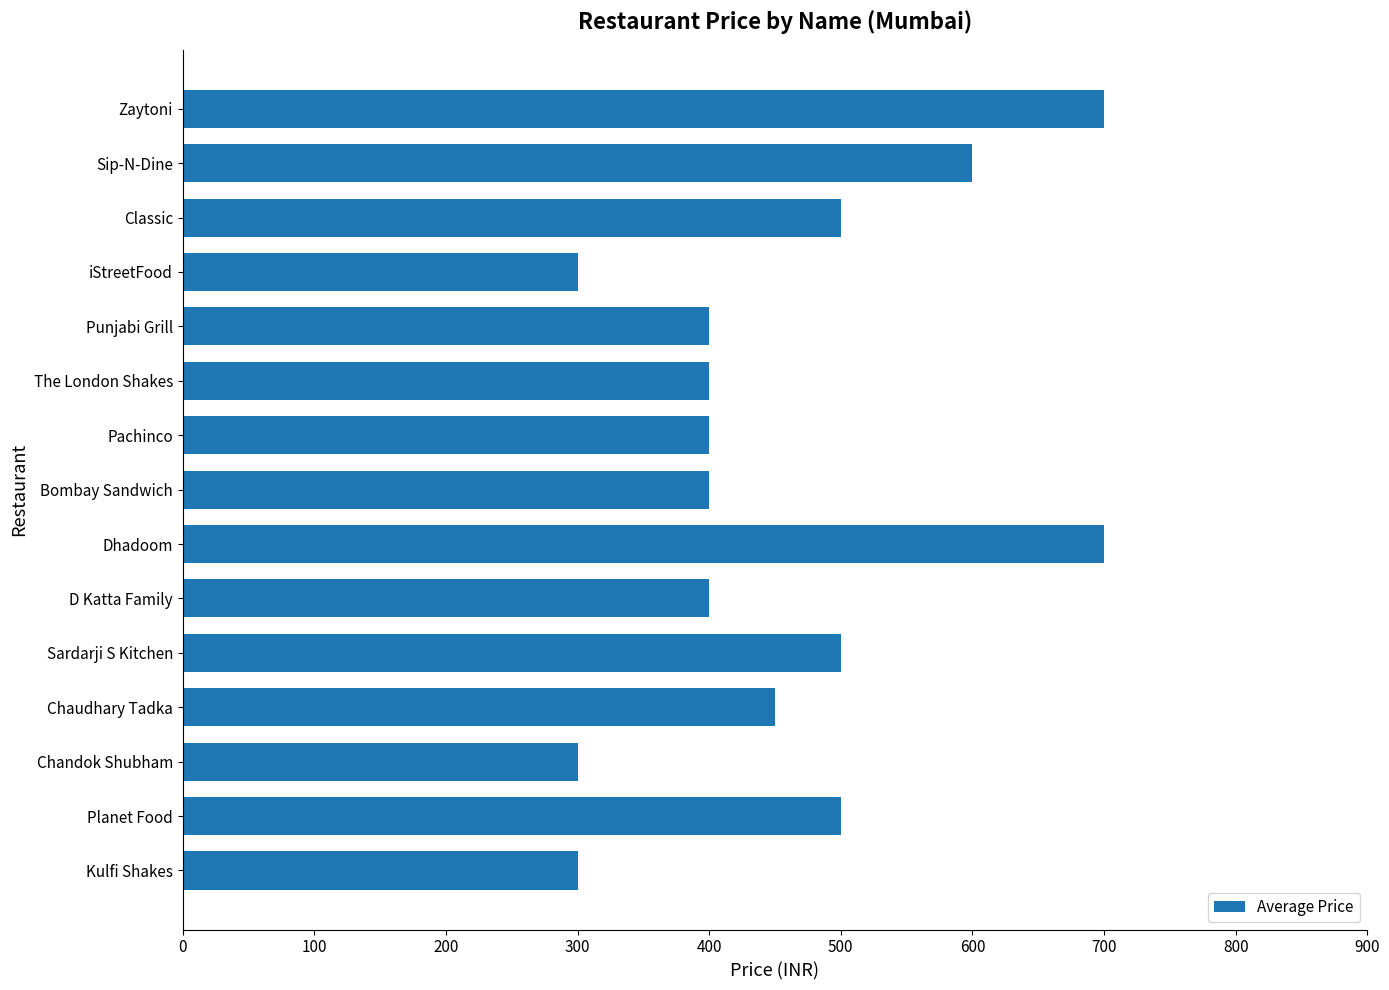

What is the difference between the maximum and minimum values?

400